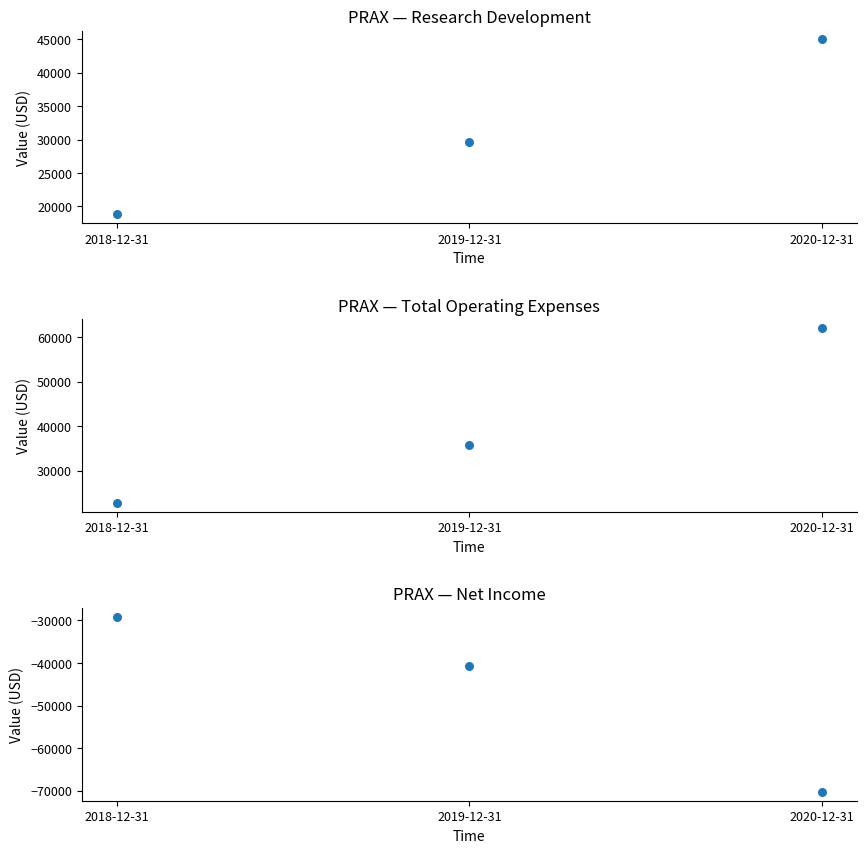

At which category is the sum across all series the highest?

2020-12-31